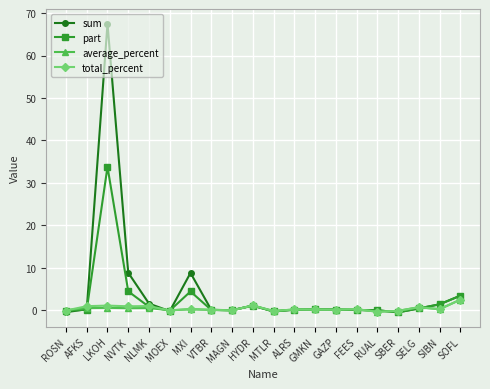

What is the average value of the total_percent series?

0.4